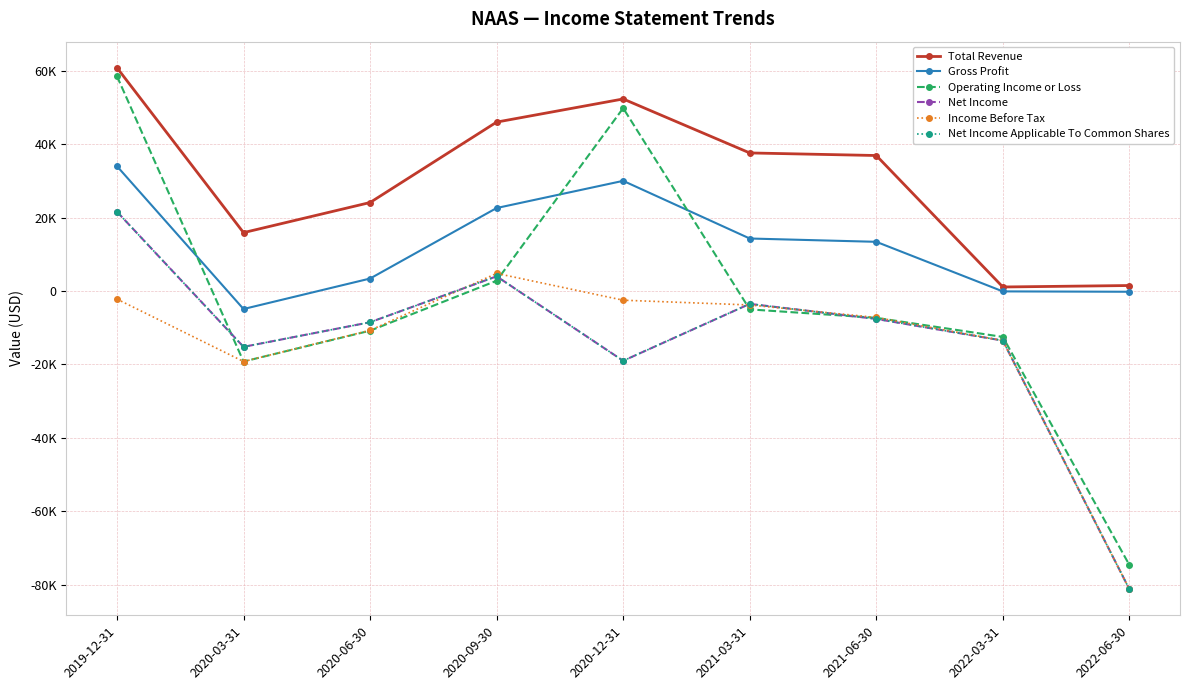

Is this an area chart (filled region under the line)?

No